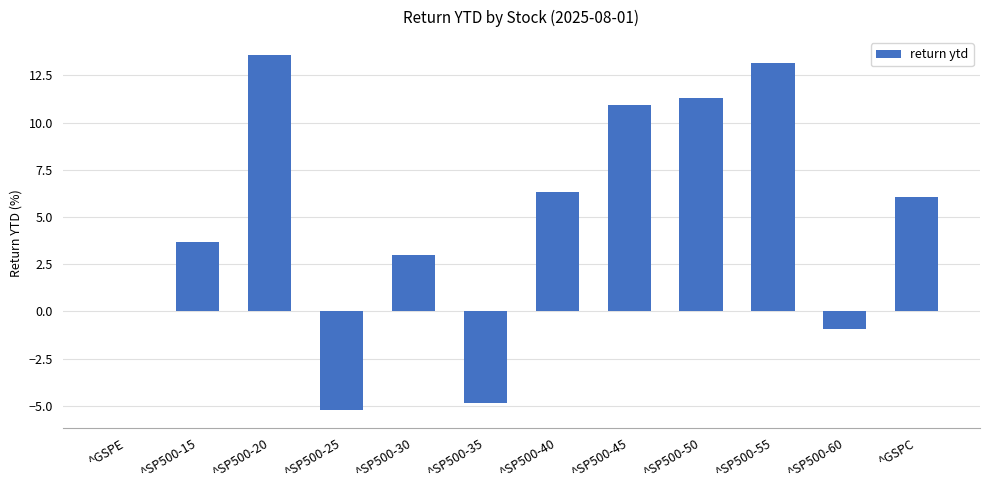

What is the greatest value displayed?

13.6